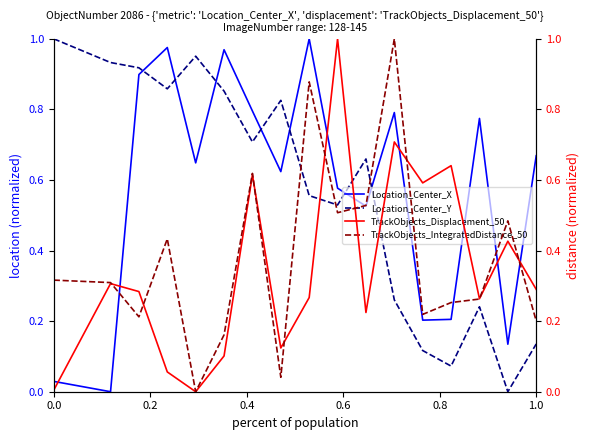

True or false: Location_Center_X has more than 0 points higher than both neighbors.

True